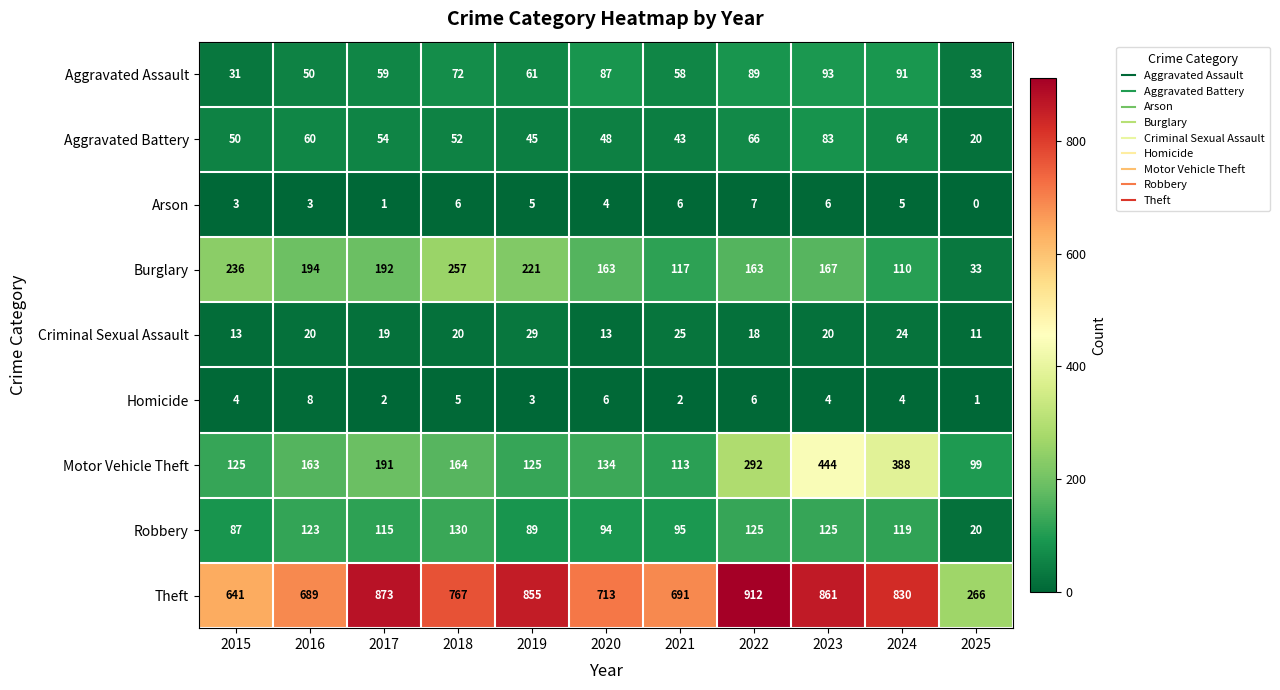

What value does the Theft series have at 2021, to the nearest 100?

700